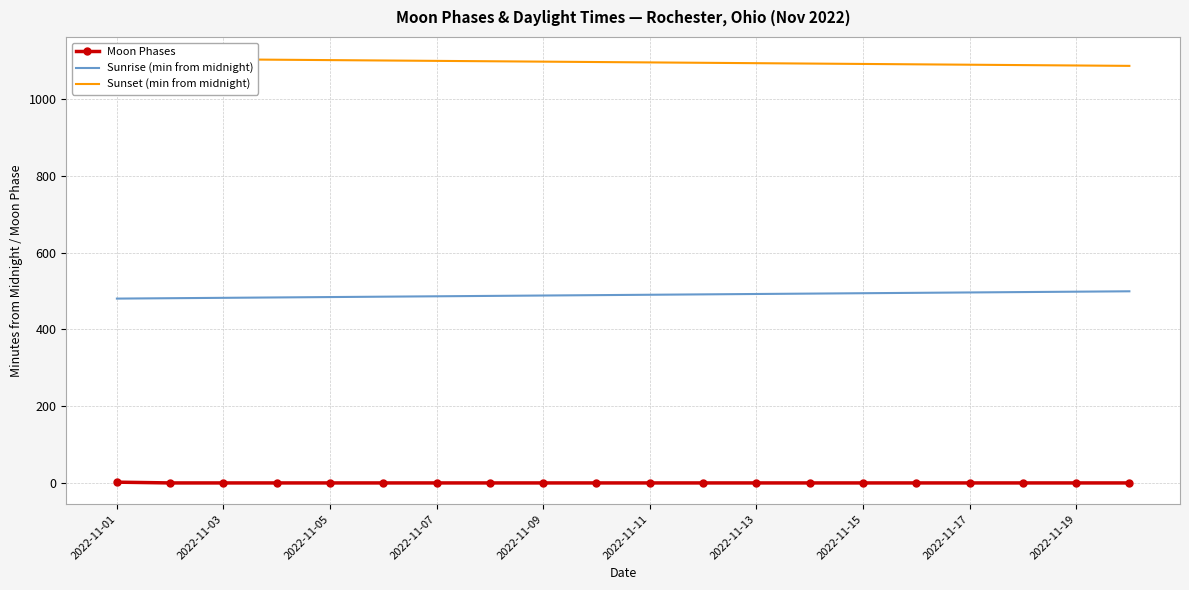

What is the lowest value of the Sunrise (min from midnight) series?

480